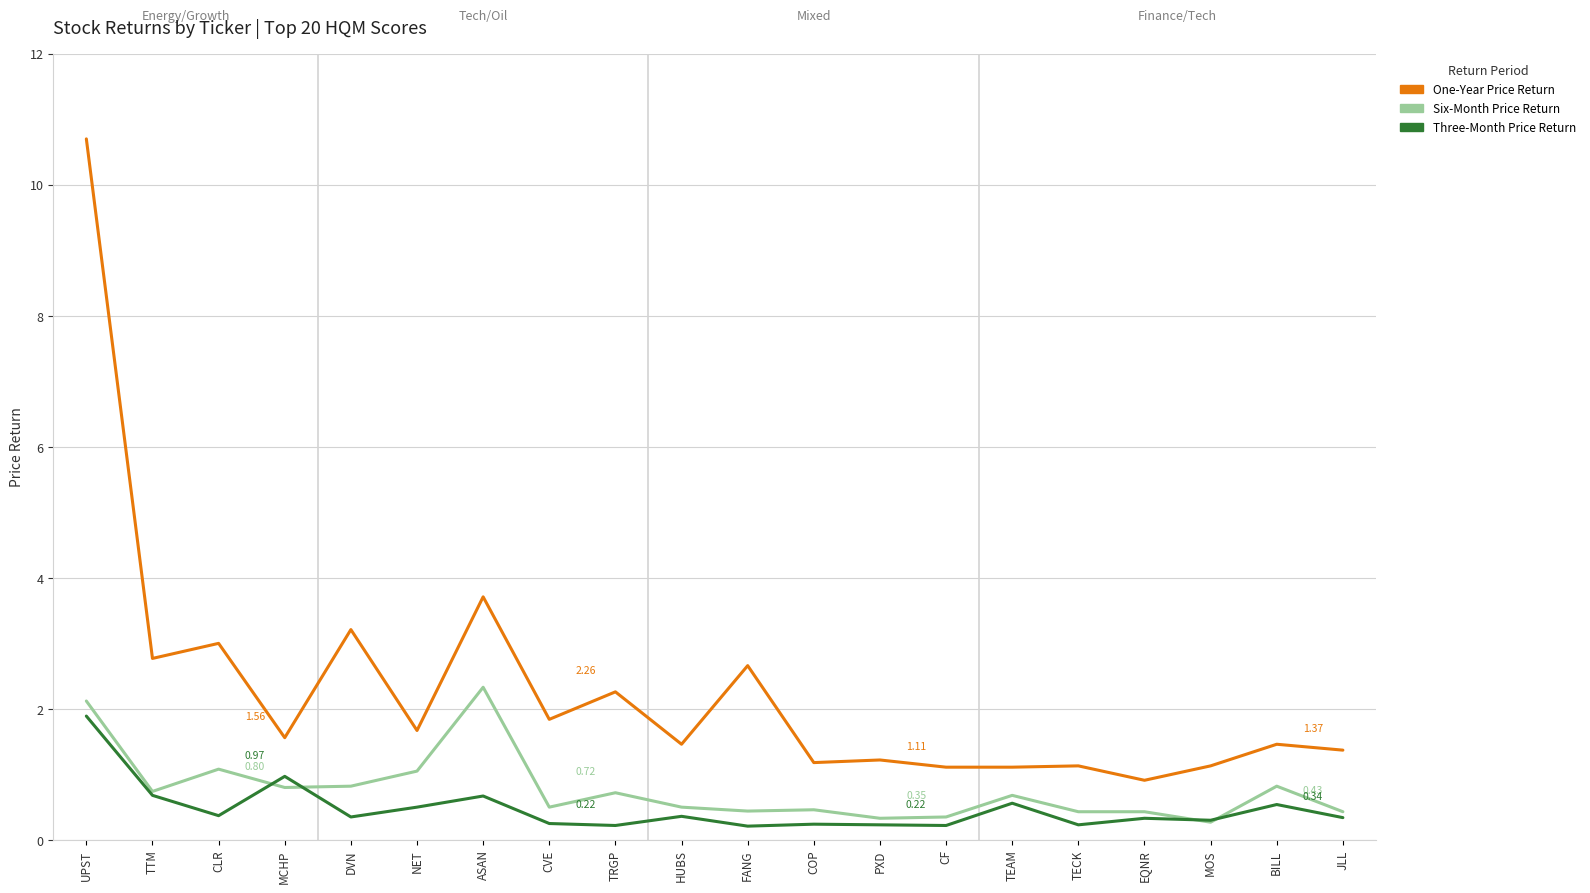

True or false: One-Year Price Return has a value of 2.3 at UPST.

False